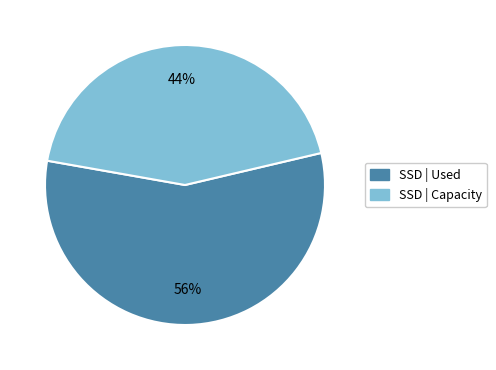

What percentage is the SSD | Used slice, to the nearest percent?

56%